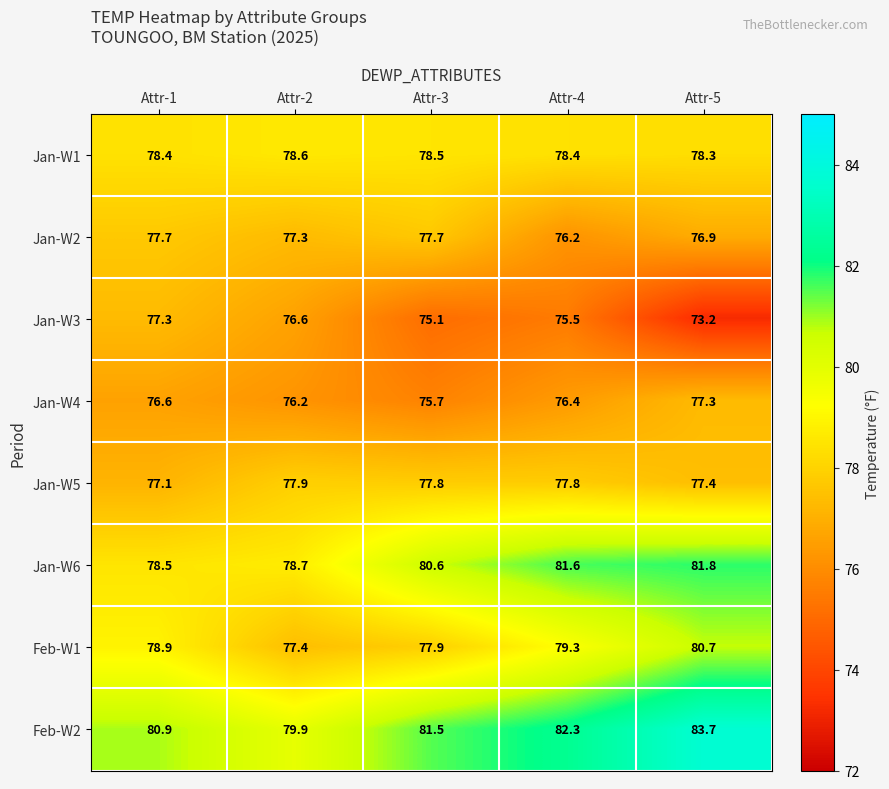

How many data points in Jan-W4 are less than 76?

1